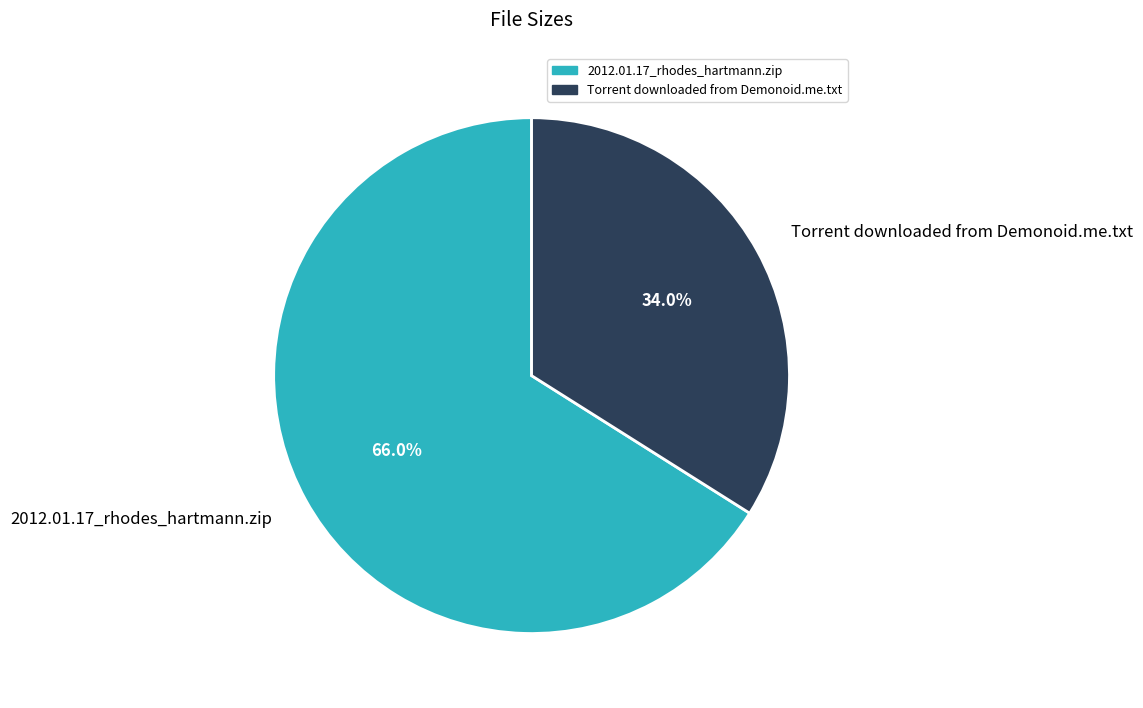

Between 2012.01.17_rhodes_hartmann.zip and Torrent downloaded from Demonoid.me.txt, which is larger?

2012.01.17_rhodes_hartmann.zip